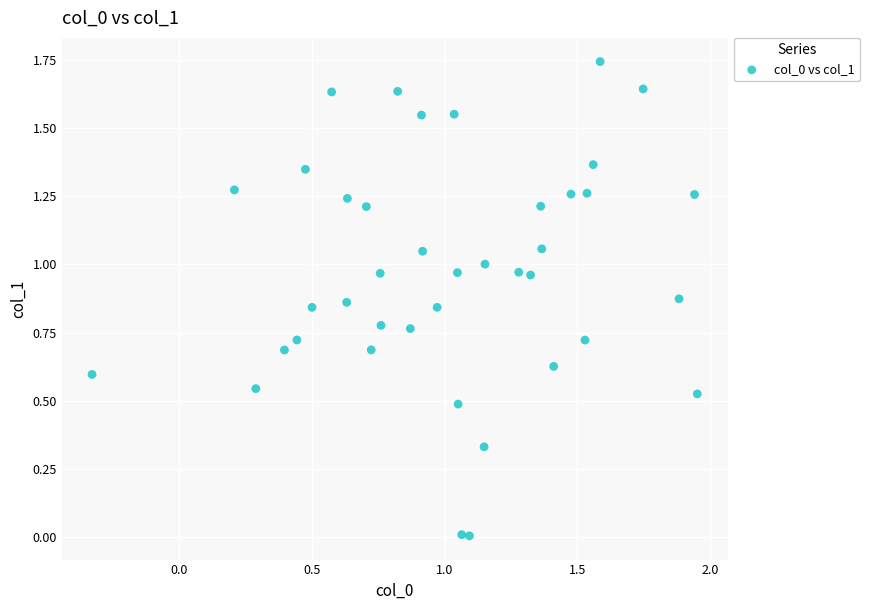

What is the range of X values (max minus min)?

2.3